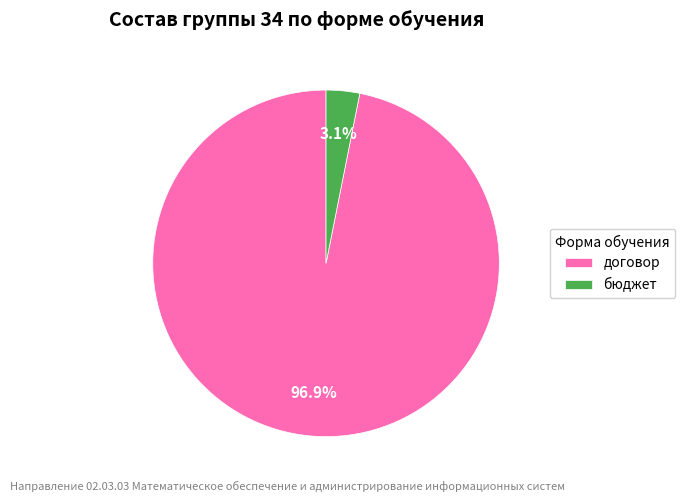

Combined, what portion of the pie is бюджет and договор?

100.0%